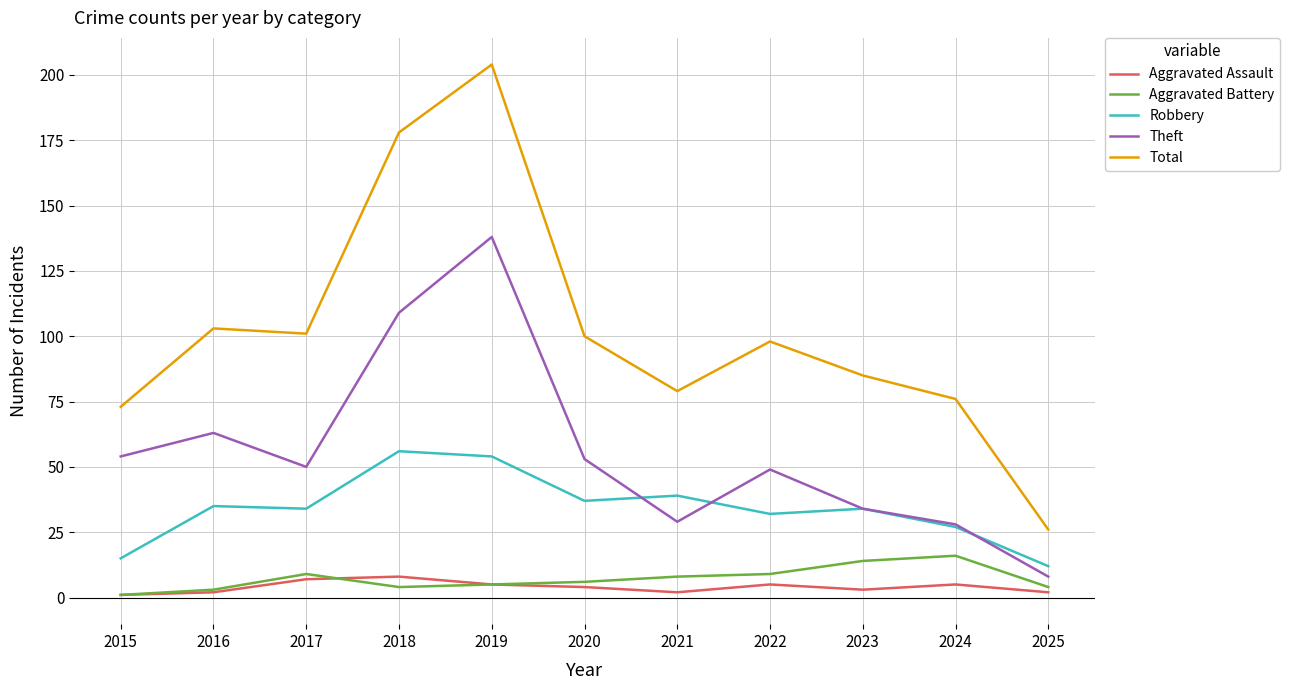

Which category has the highest value in the Aggravated Battery series?

2024